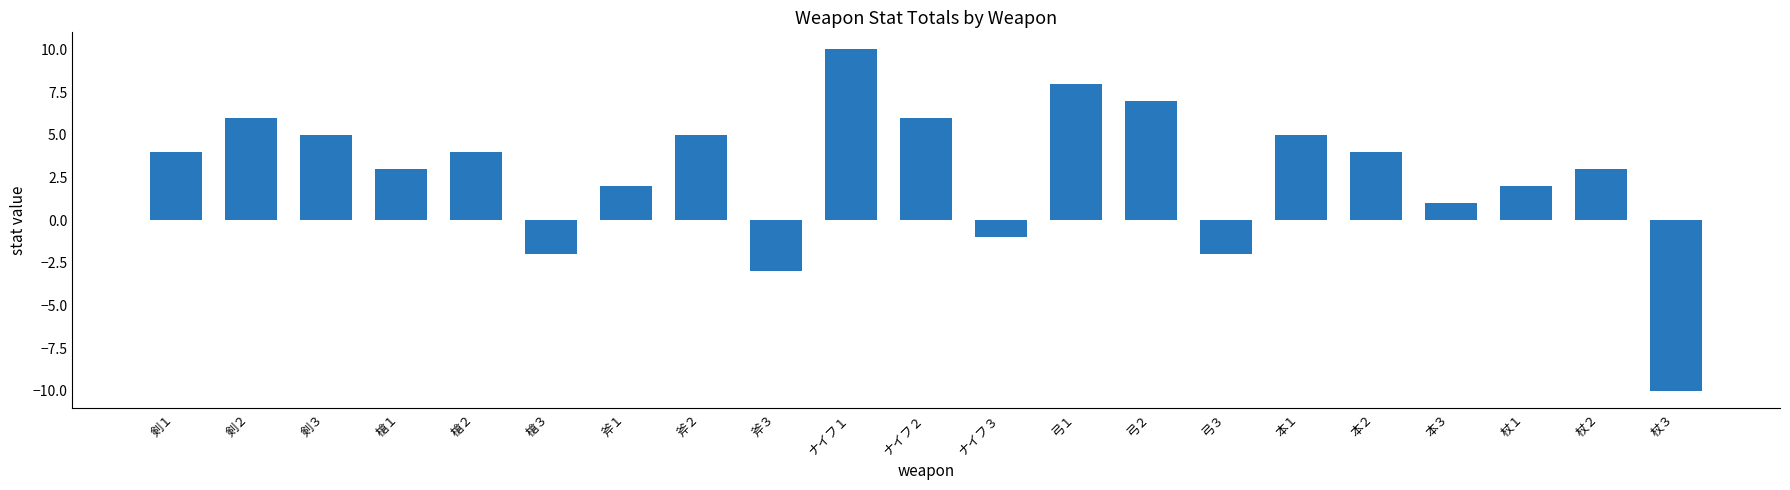

Read the value at 槍３.

-2